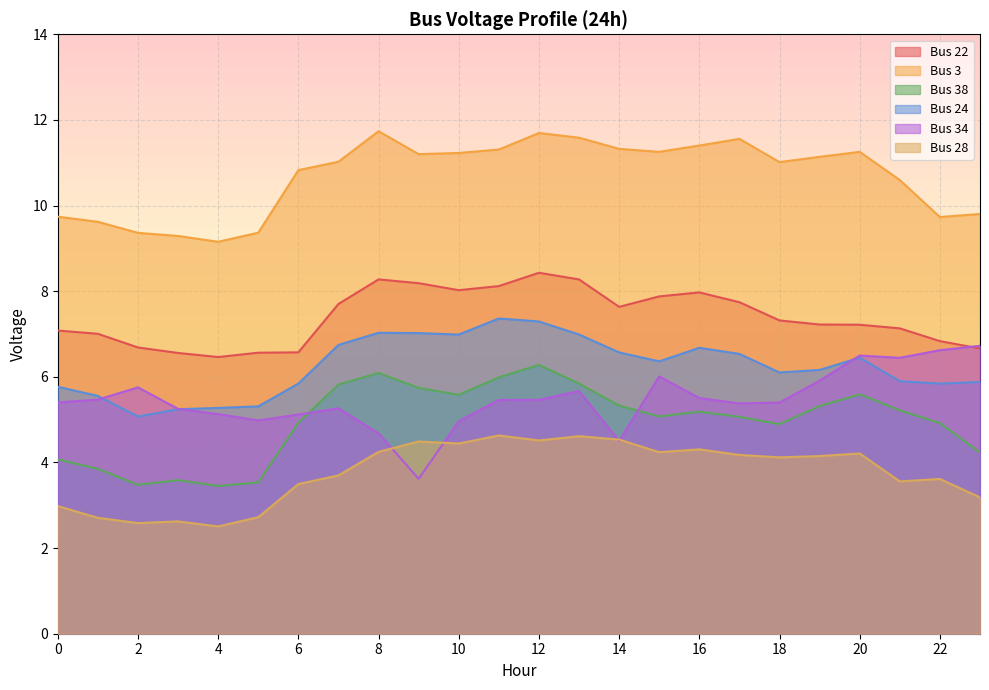

How many times do Bus 24 and Bus 34 cross each other?

3